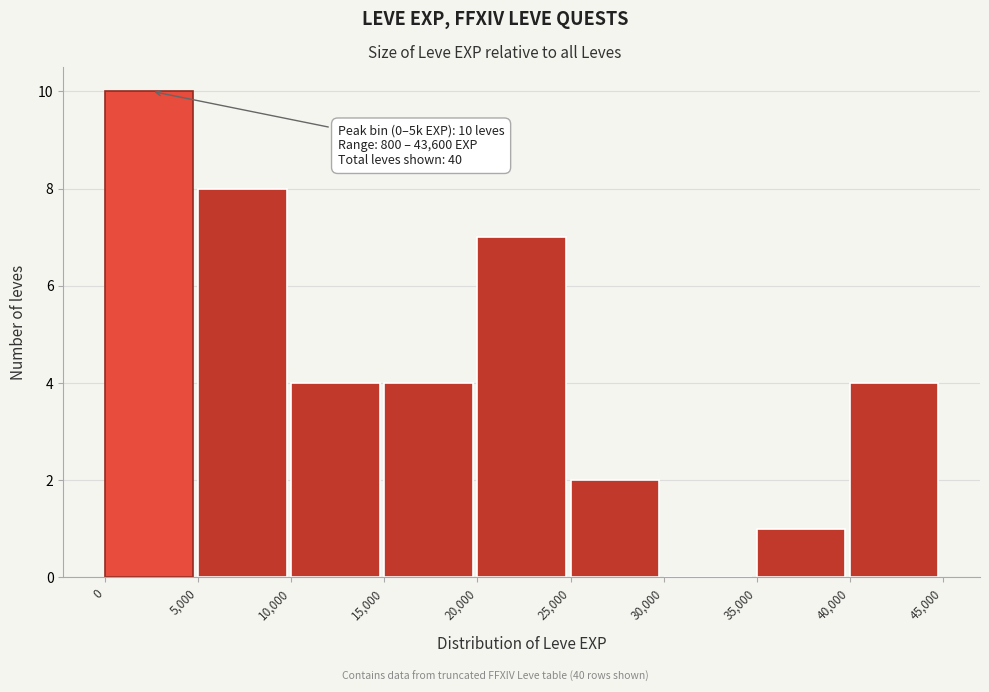

Over which range of the x-axis is the bar tallest?

0 to 5,000